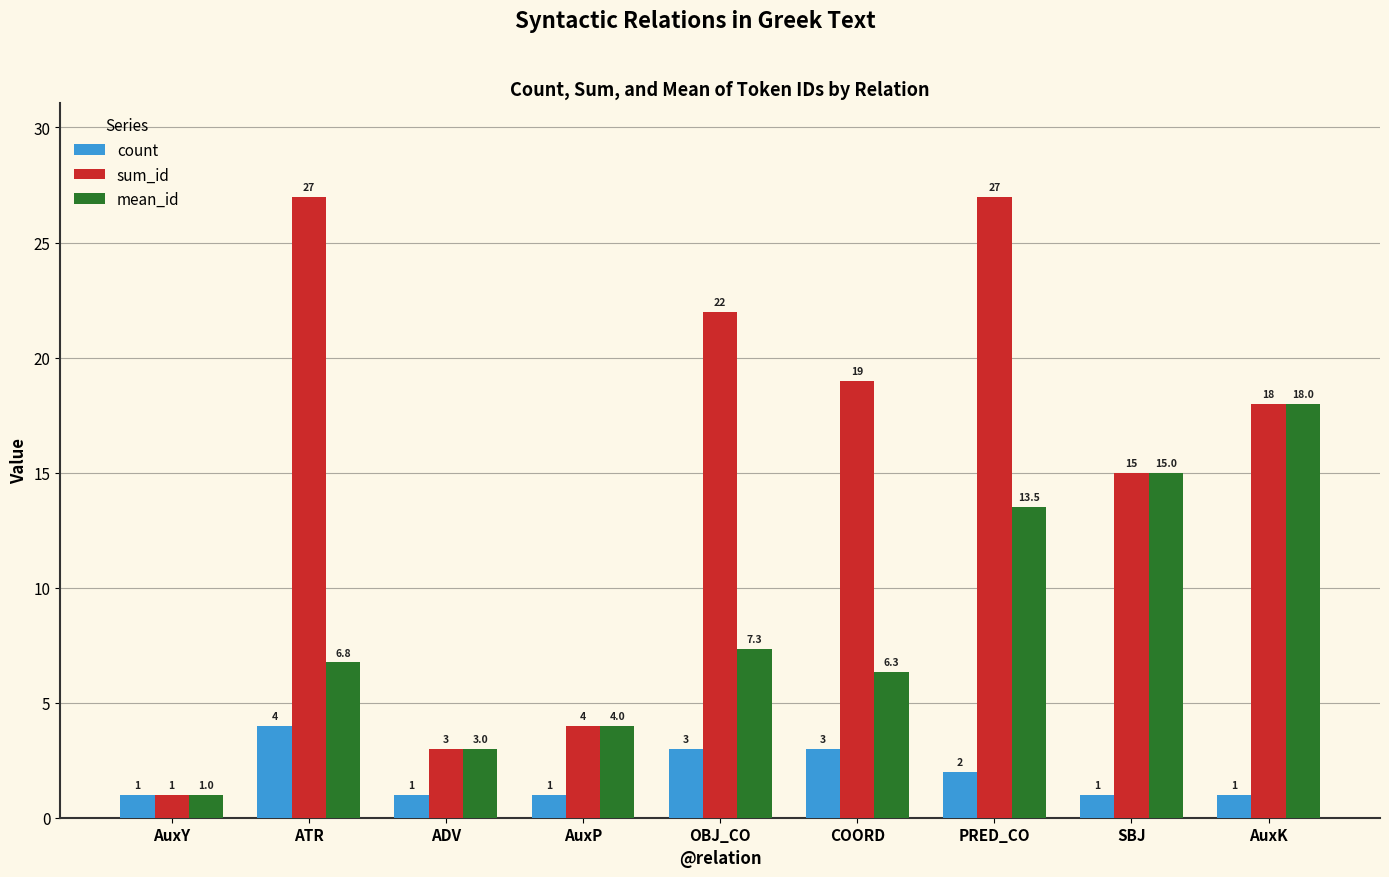

Rank the categories by mean_id value from lowest to highest.

AuxY, ADV, AuxP, COORD, ATR, OBJ_CO, PRED_CO, SBJ, AuxK